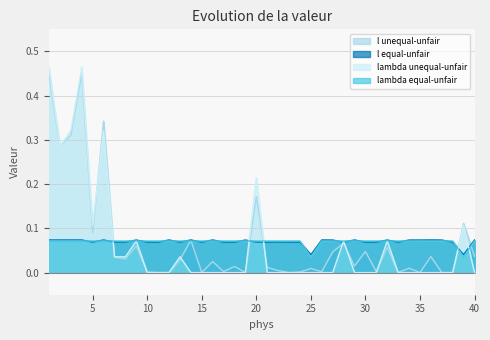

Which has a higher value, 26 or 14?

14